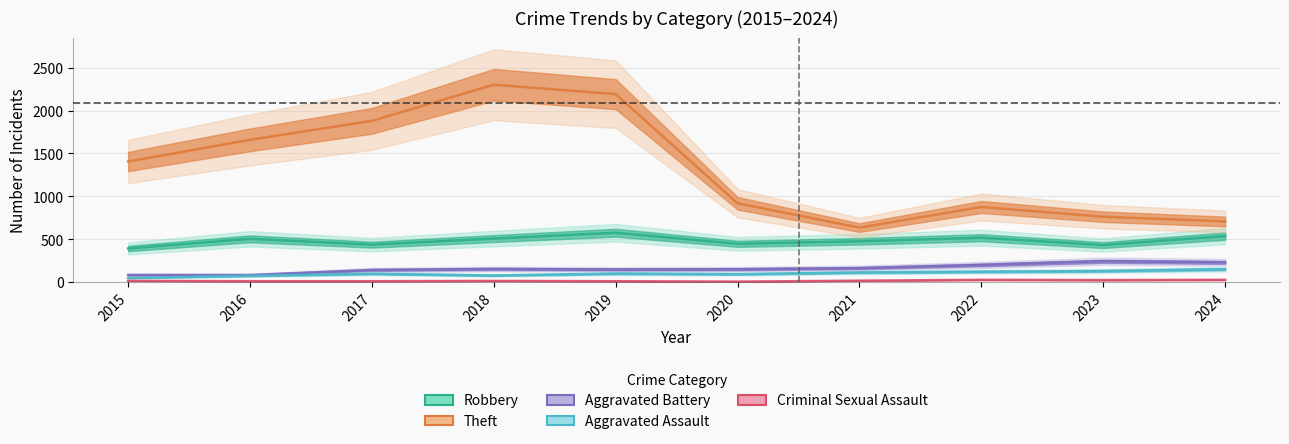

Is it true that Robbery equals 612 at 2015?

False